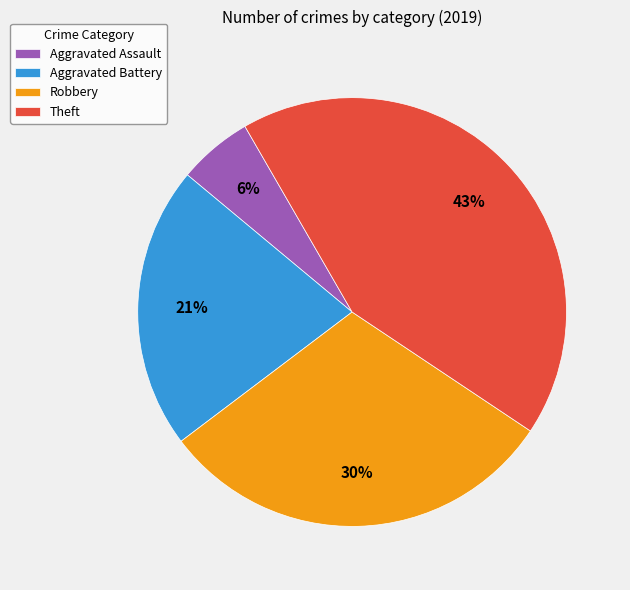

To the nearest percent, what is the difference between the largest and smallest slice percentages?

37%